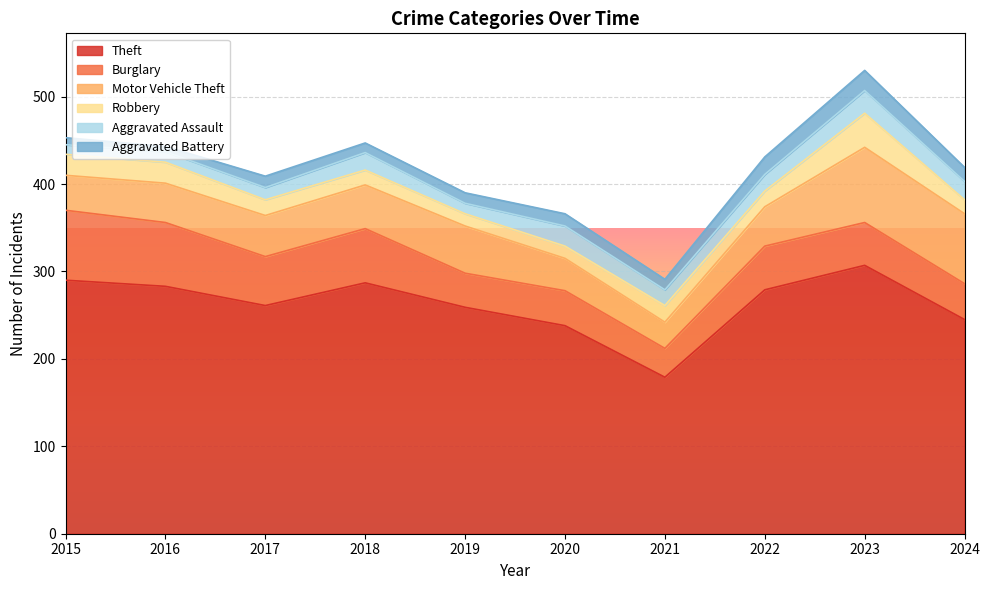

How many data points in Aggravated Battery are less than 13?

5